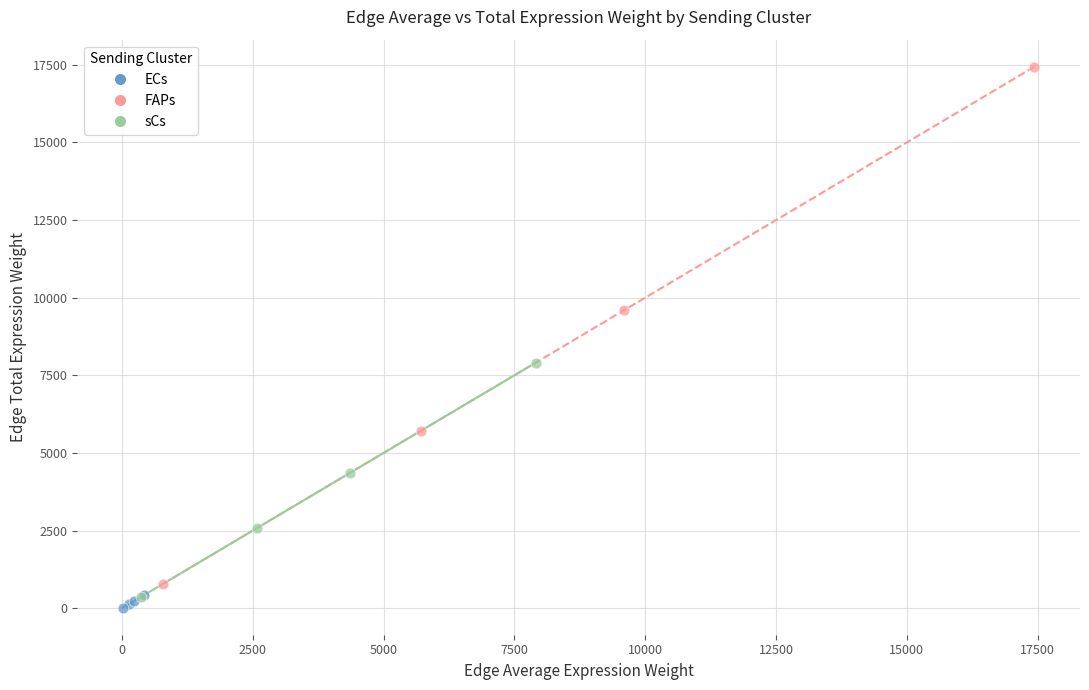

Which series contains the highest Y value?

FAPs